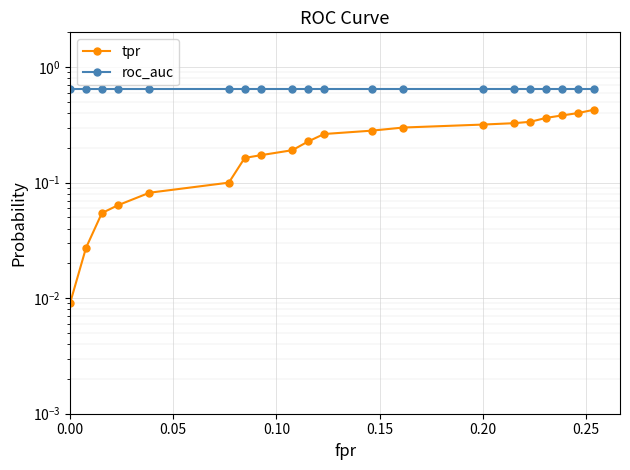

Which series has the largest total across all categories?

roc_auc